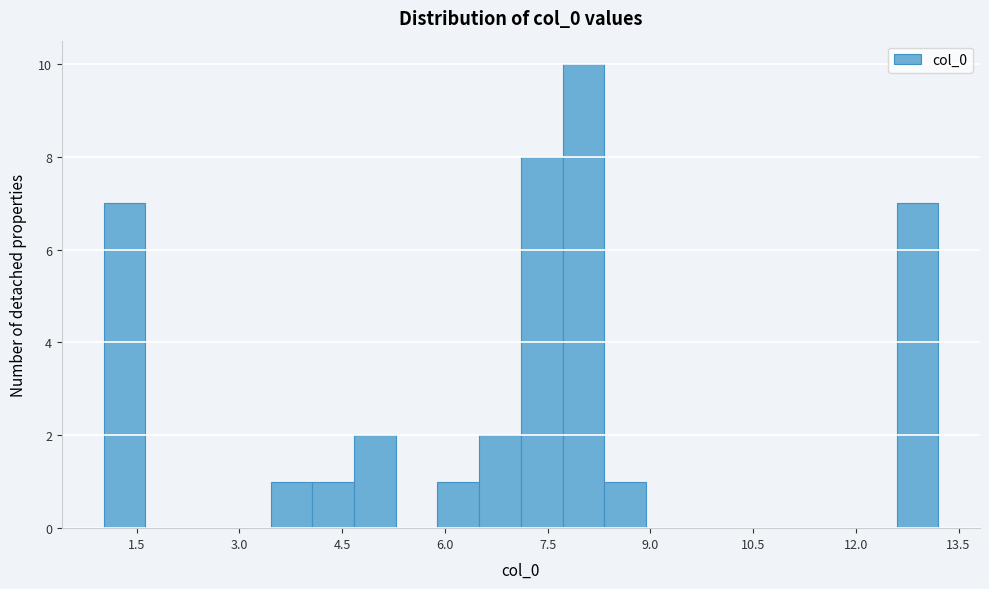

Around what value on the x-axis is the tallest bar? Give the approximate position of its centre, as read against the axis.

8.0